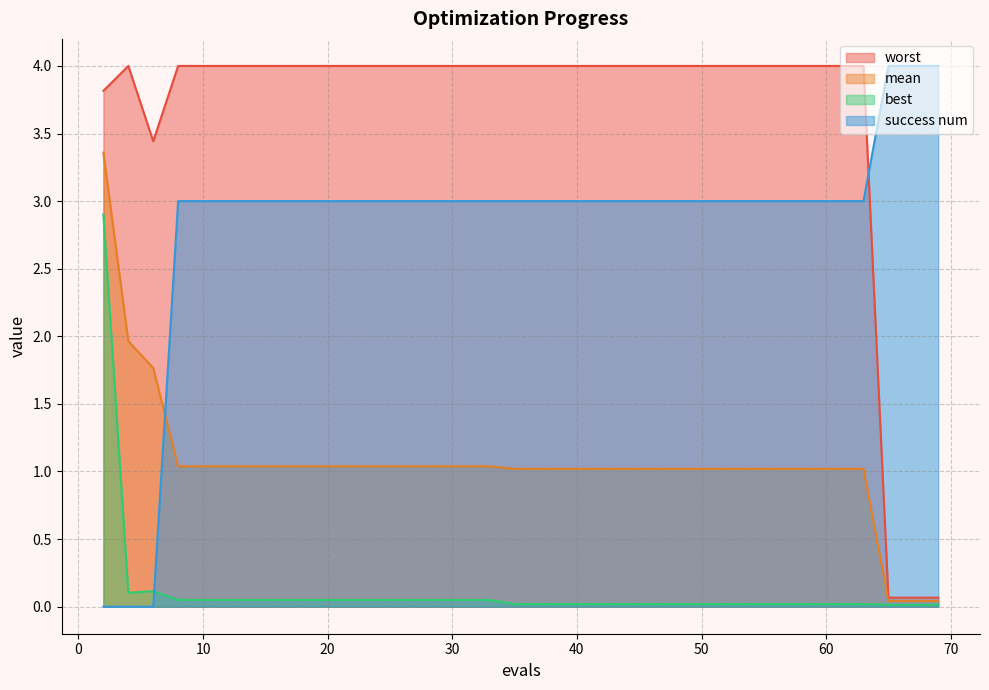

Reading right to left, transcribe all the data shown in this chart.

mean: 69=0.0	68=0.0	66=0.0	65=0.0	63=1.0	62=1.0	61=1.0	60=1.0	59=1.0	57=1.0	55=1.0	53=1.0	51=1.0	49=1.0	48=1.0	46=1.0	45=1.0	43=1.0	41=1.0	39=1.0	37=1.0	35=1.0	33=1.0	31=1.0	30=1.0	29=1.0	27=1.0	25=1.0	23=1.0	21=1.0	20=1.0	18=1.0	16=1.0	14=1.0	12=1.0	10=1.0	8=1.0	6=1.8	4=2.0	2=3.4
best: 69=0.0	68=0.0	66=0.0	65=0.0	63=0.0	62=0.0	61=0.0	60=0.0	59=0.0	57=0.0	55=0.0	53=0.0	51=0.0	49=0.0	48=0.0	46=0.0	45=0.0	43=0.0	41=0.0	39=0.0	37=0.0	35=0.0	33=0.1	31=0.1	30=0.1	29=0.1	27=0.1	25=0.1	23=0.1	21=0.1	20=0.1	18=0.1	16=0.1	14=0.1	12=0.1	10=0.1	8=0.1	6=0.1	4=0.1	2=2.9
worst: 69=0.1	68=0.1	66=0.1	65=0.1	63=4.0	62=4.0	61=4.0	60=4.0	59=4.0	57=4.0	55=4.0	53=4.0	51=4.0	49=4.0	48=4.0	46=4.0	45=4.0	43=4.0	41=4.0	39=4.0	37=4.0	35=4.0	33=4.0	31=4.0	30=4.0	29=4.0	27=4.0	25=4.0	23=4.0	21=4.0	20=4.0	18=4.0	16=4.0	14=4.0	12=4.0	10=4.0	8=4.0	6=3.4	4=4.0	2=3.8
success num: 69=4.0	68=4.0	66=4.0	65=4.0	63=3.0	62=3.0	61=3.0	60=3.0	59=3.0	57=3.0	55=3.0	53=3.0	51=3.0	49=3.0	48=3.0	46=3.0	45=3.0	43=3.0	41=3.0	39=3.0	37=3.0	35=3.0	33=3.0	31=3.0	30=3.0	29=3.0	27=3.0	25=3.0	23=3.0	21=3.0	20=3.0	18=3.0	16=3.0	14=3.0	12=3.0	10=3.0	8=3.0	6=0.0	4=0.0	2=0.0